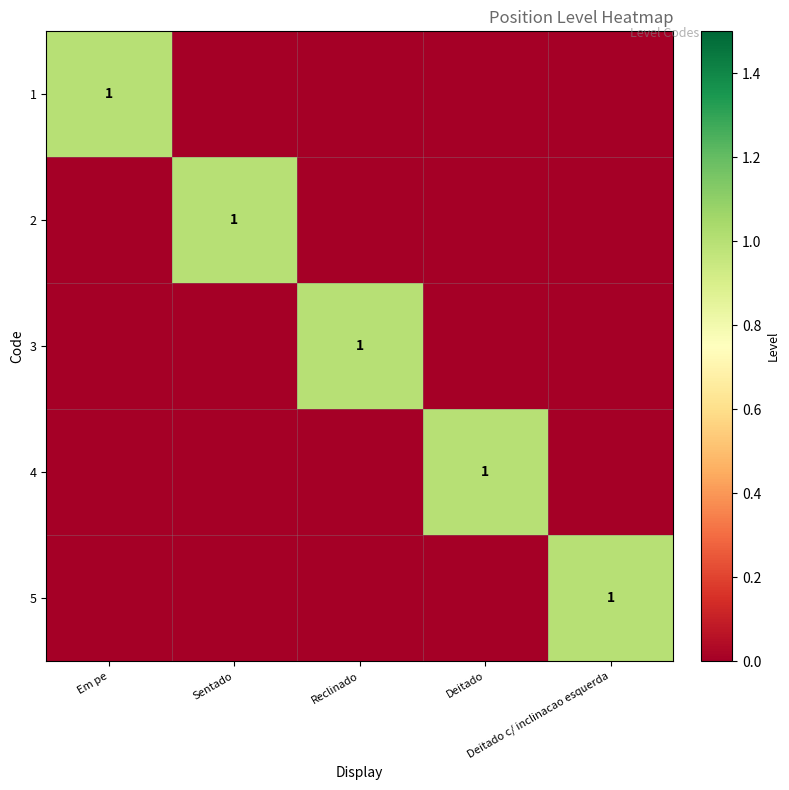

Which series has the largest total across all categories?

1